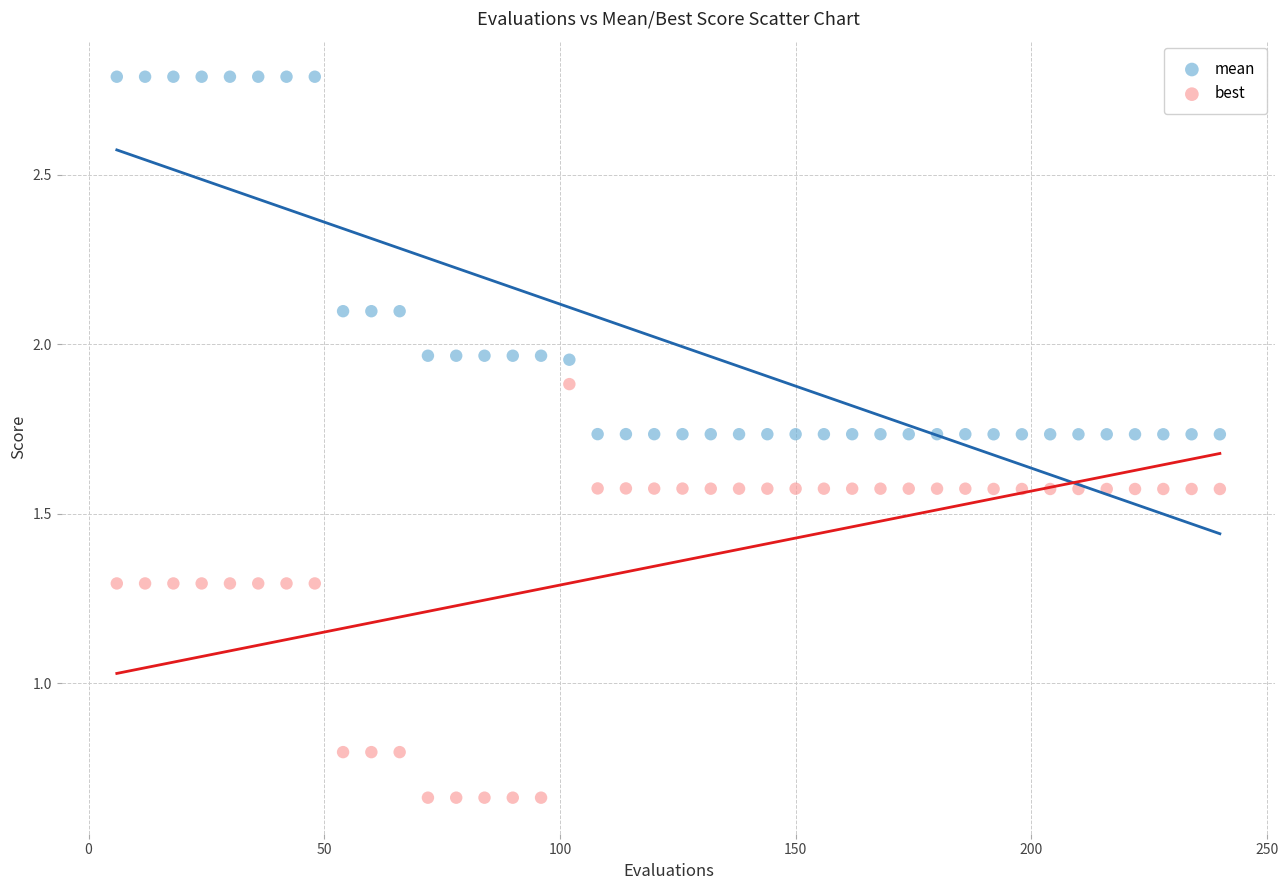

Across all data points, what is the range of X values (max minus min)?

234.0